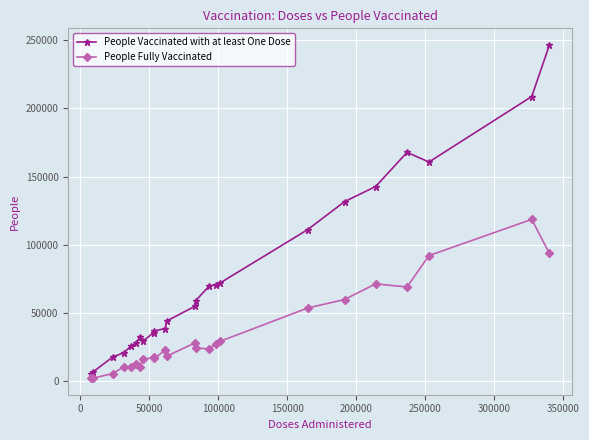

List the series in order of their overall mean, highest first.

People Vaccinated with at least One Dose, People Fully Vaccinated